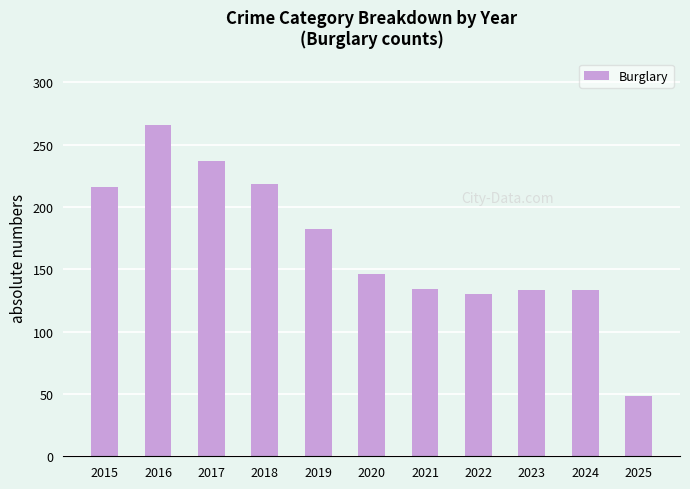

The value at 2024 is 133. True or false?

True